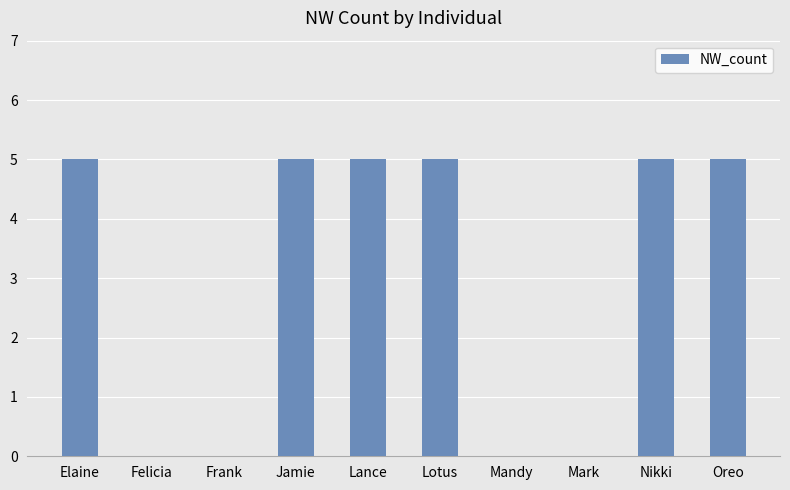

What is the ratio of the value at Jamie to the value at Nikki?

1.0